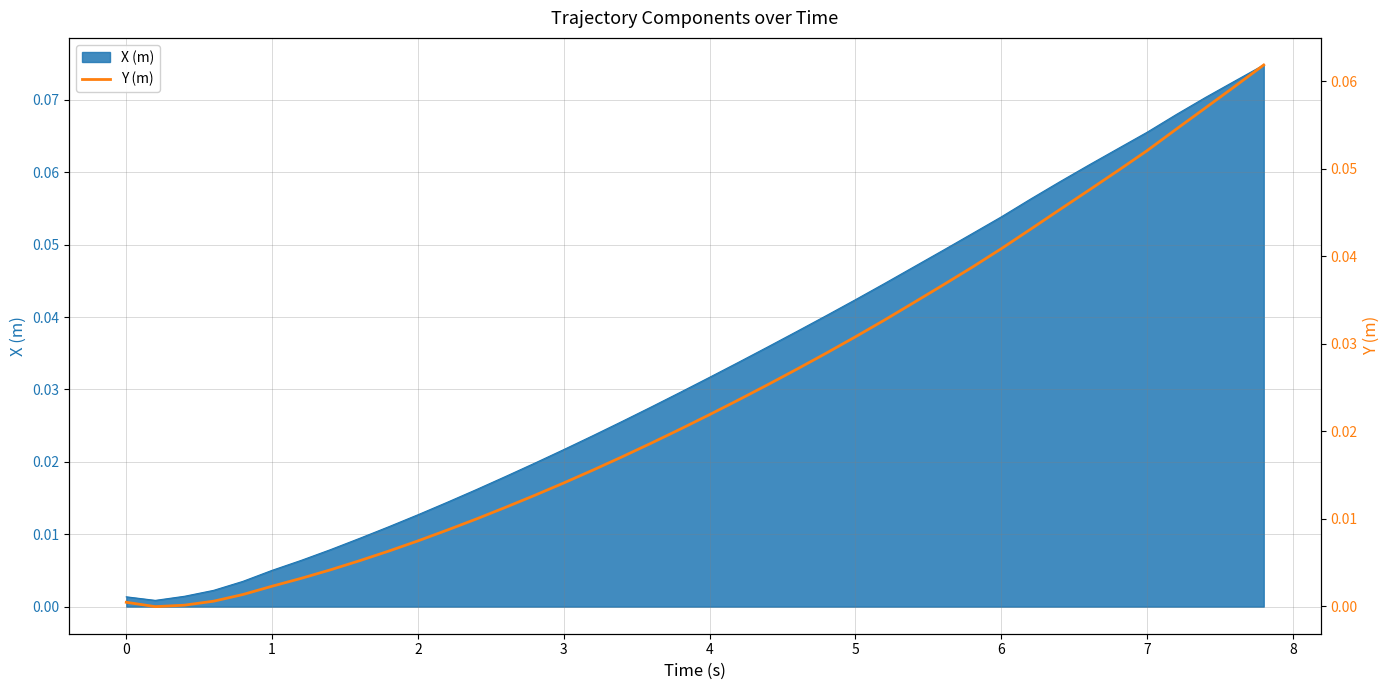

What is the difference between the maximum and second lowest values?

0.1